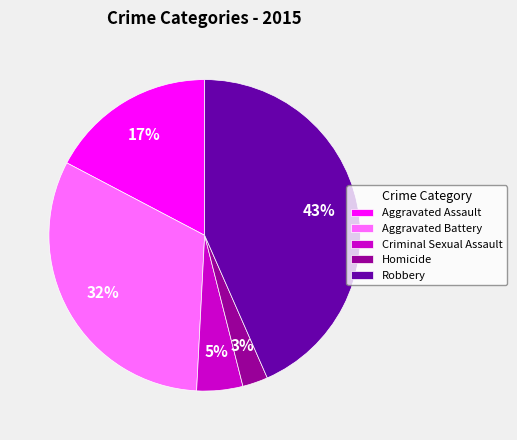

Rank the categories by value from highest to lowest.

Robbery, Aggravated Battery, Aggravated Assault, Criminal Sexual Assault, Homicide